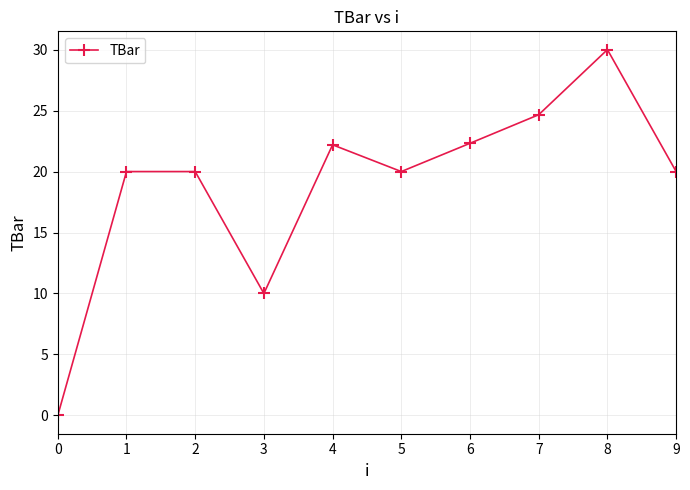

How many points are lower than both their immediate neighbors (excluding endpoints)?

2